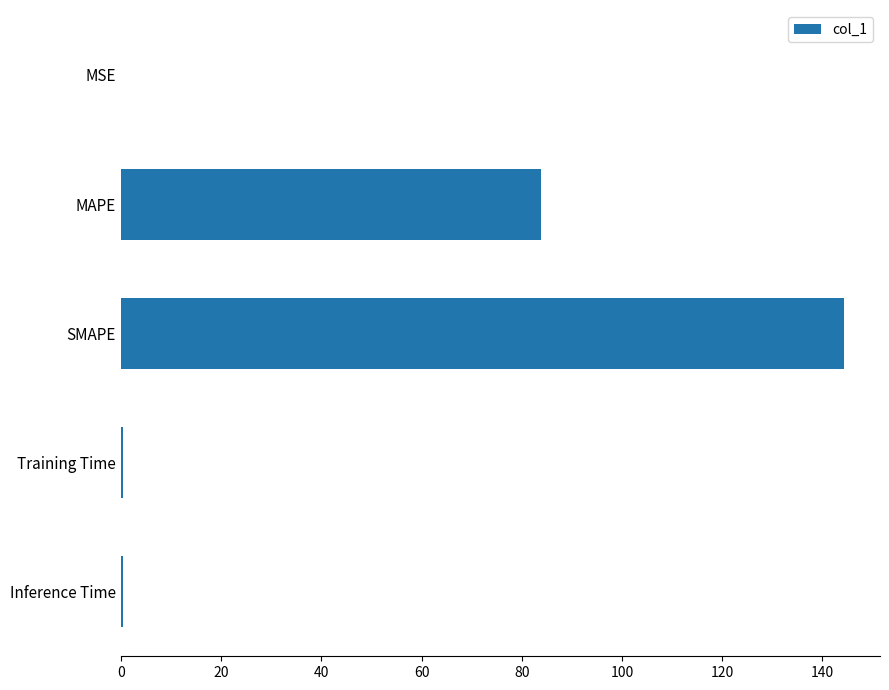

The chart shows a value of 73.7 at SMAPE. True or false?

False